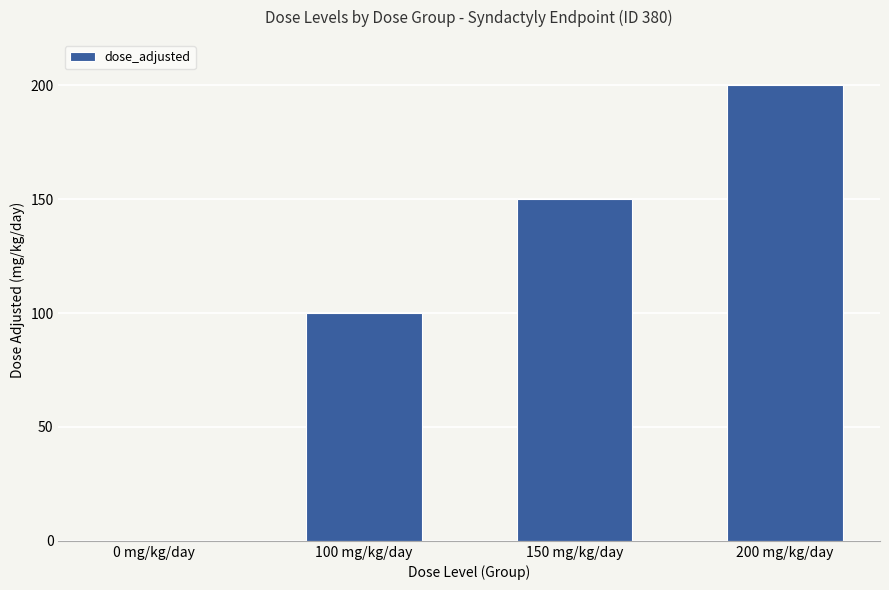

Reading right to left, list all the values displayed in this chart.

200	150	100	0